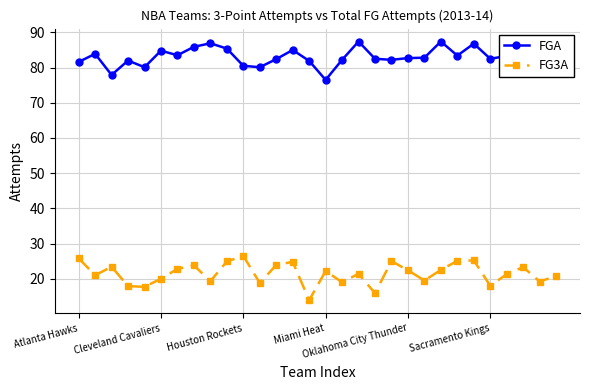

What is the average value of the FG3A series?

21.5